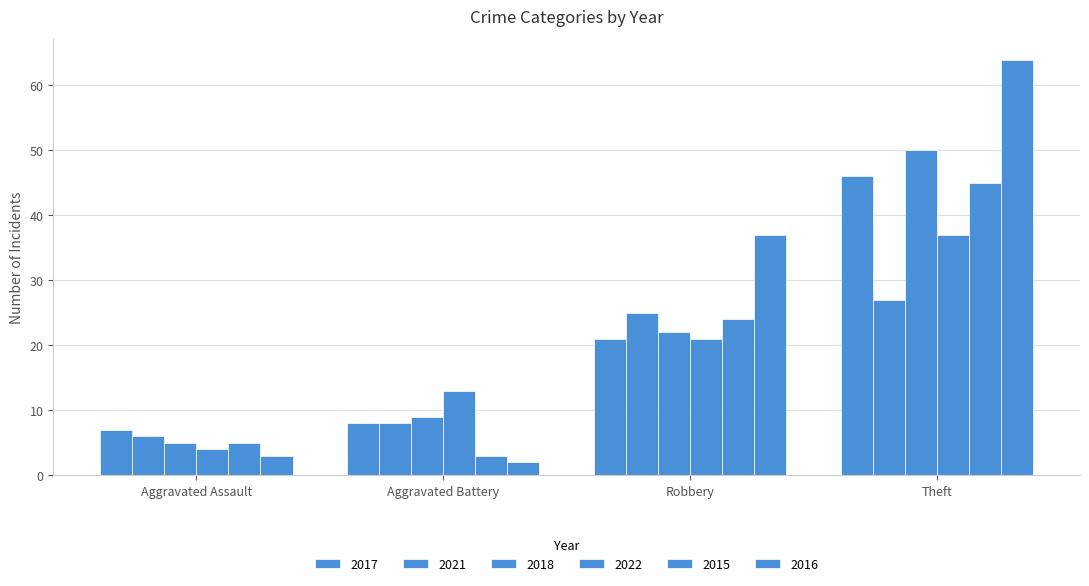

Reading left to right, transcribe all the data shown in this chart.

2017: 7	8	21	46
2021: 6	8	25	27
2018: 5	9	22	50
2022: 4	13	21	37
2015: 5	3	24	45
2016: 3	2	37	64